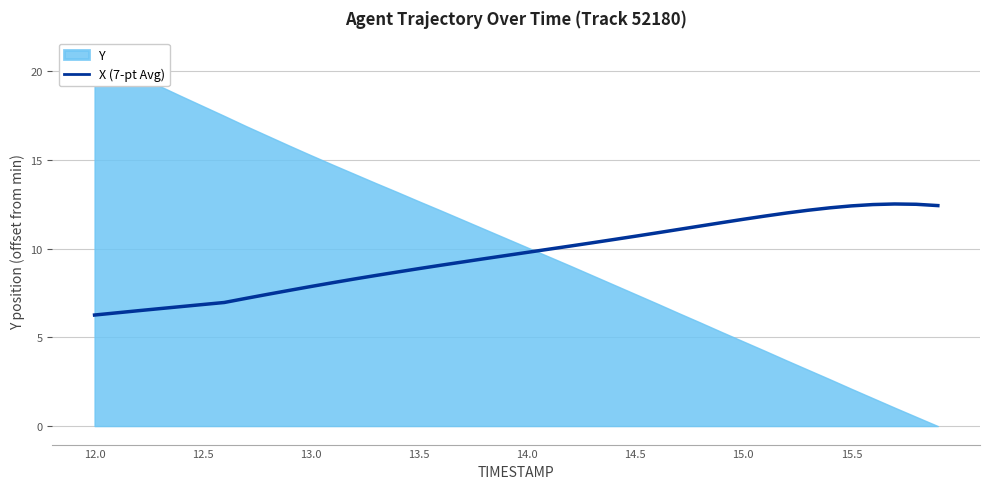

True or false: X (7-pt Avg) has a value of 12.4 at 15.5.

True